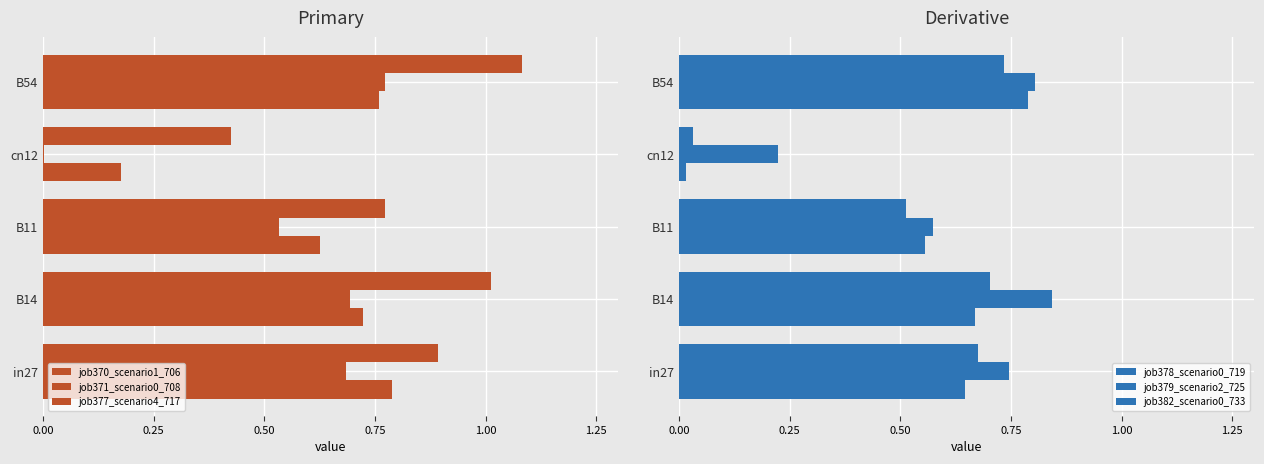

At how many categories does at least one series exceed 0?

5